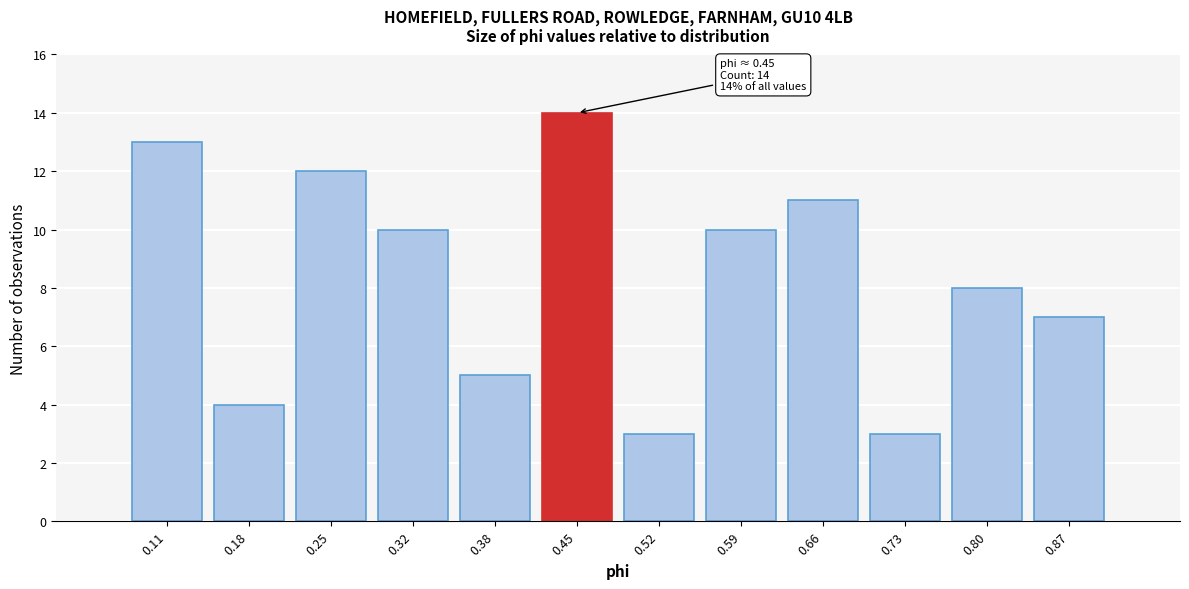

Which range on the x-axis has the tallest bar?

0.42 to 0.49